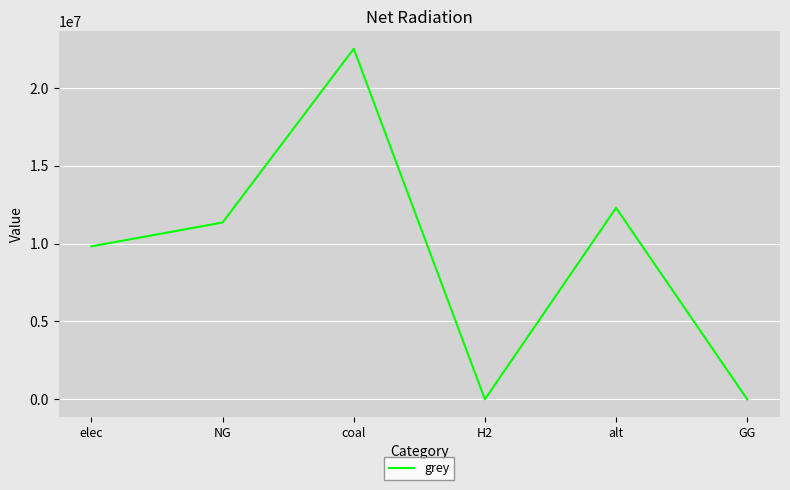

What is the change in value from elec to H2?

-9826772.3